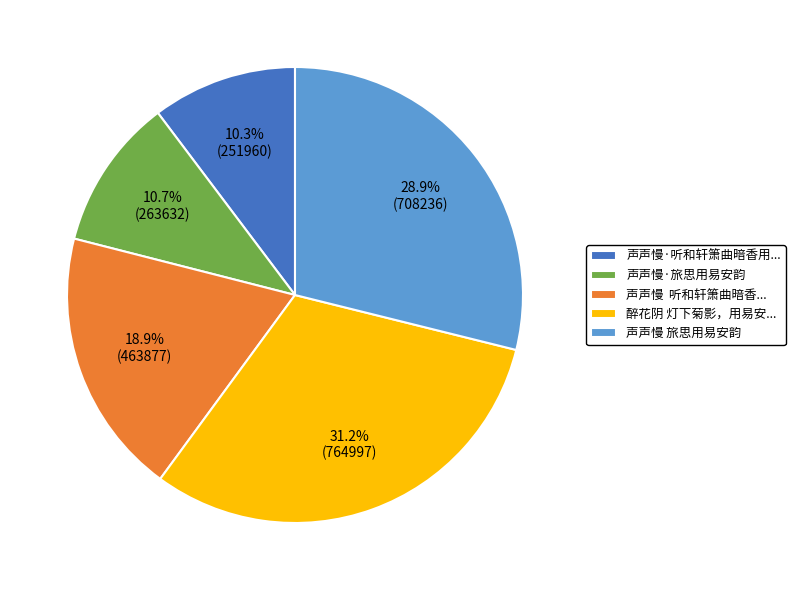

Combined, do 声声慢·听和轩箫曲暗香用... and 声声慢 旅思用易安韵 account for over 50%?

No